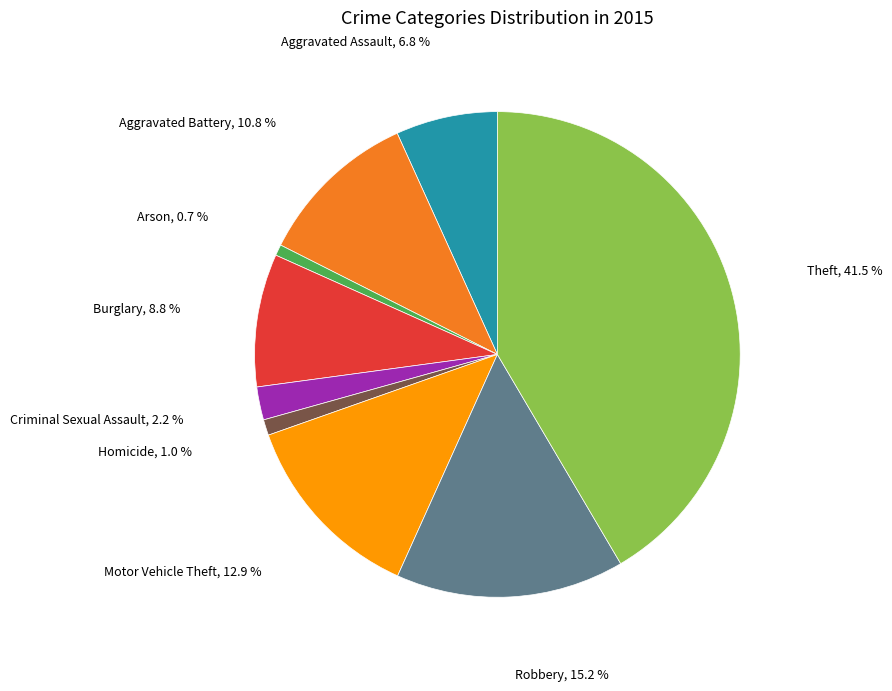

Does any single category account for the majority?

No